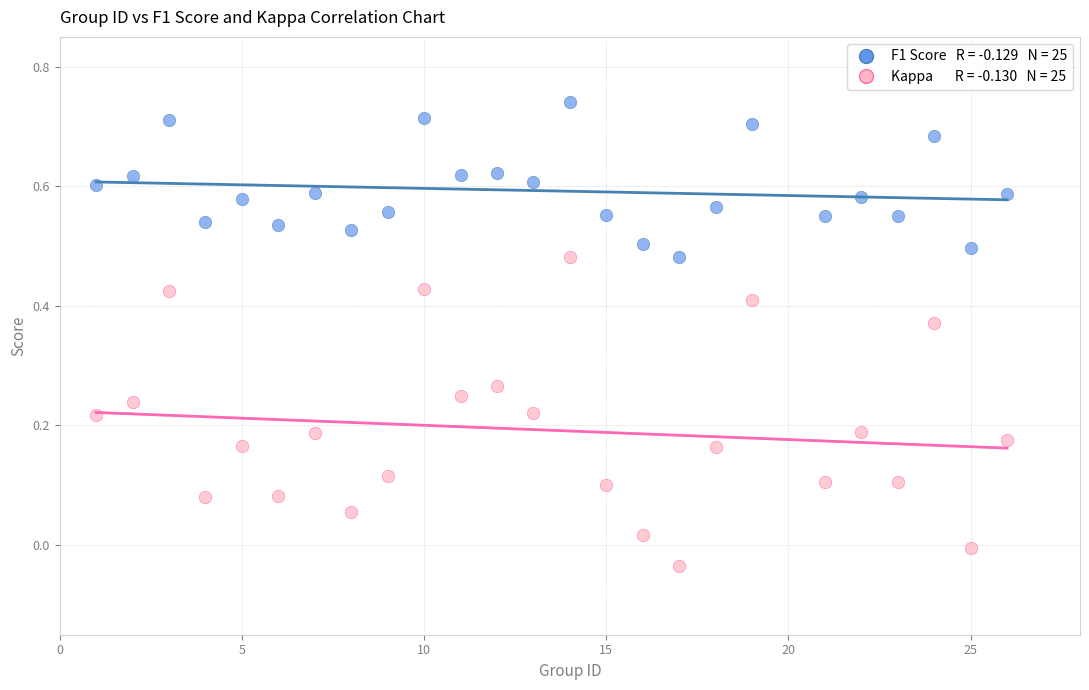

Across all data points, what is the range of Y values (max minus min)?

0.8